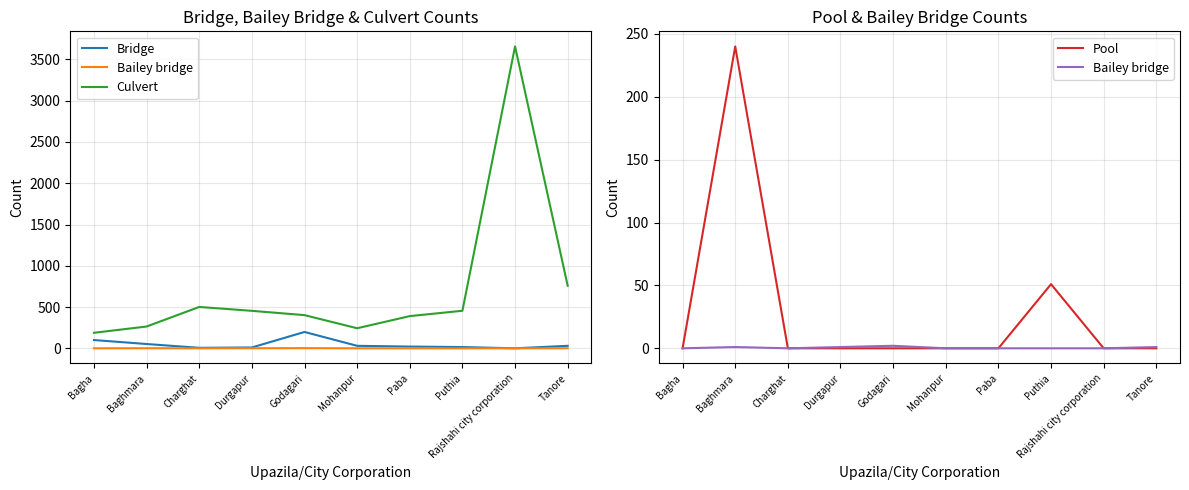

Which series has the largest range (max minus min)?

Culvert